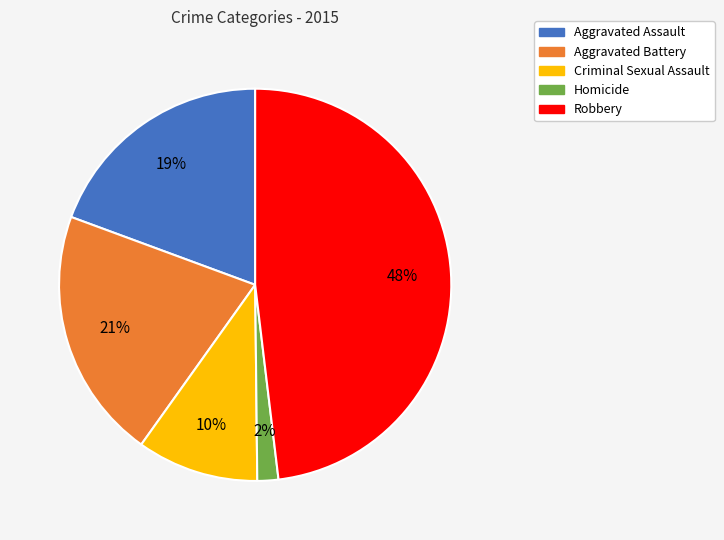

Does Criminal Sexual Assault account for over 50% of the chart?

No